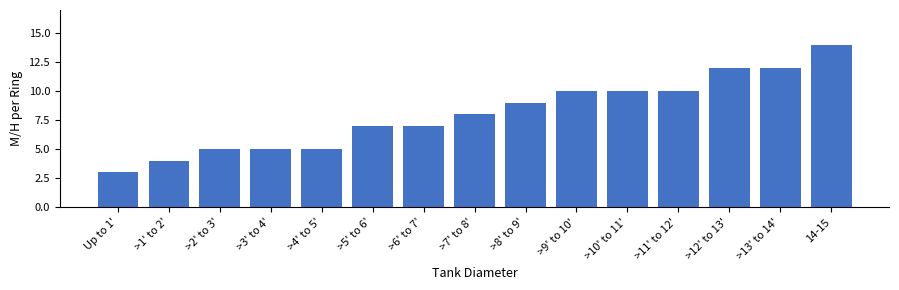

Reading right to left, what are all the values shown in this chart?

14-15=14	>13' to 14'=12	>12' to 13'=12	>11' to 12'=10	>10' to 11'=10	>9' to 10'=10	>8' to 9'=9	>7' to 8'=8	>6' to 7'=7	>5' to 6'=7	>4' to 5'=5	>3' to 4'=5	>2' to 3'=5	>1' to 2'=4	Up to 1'=3